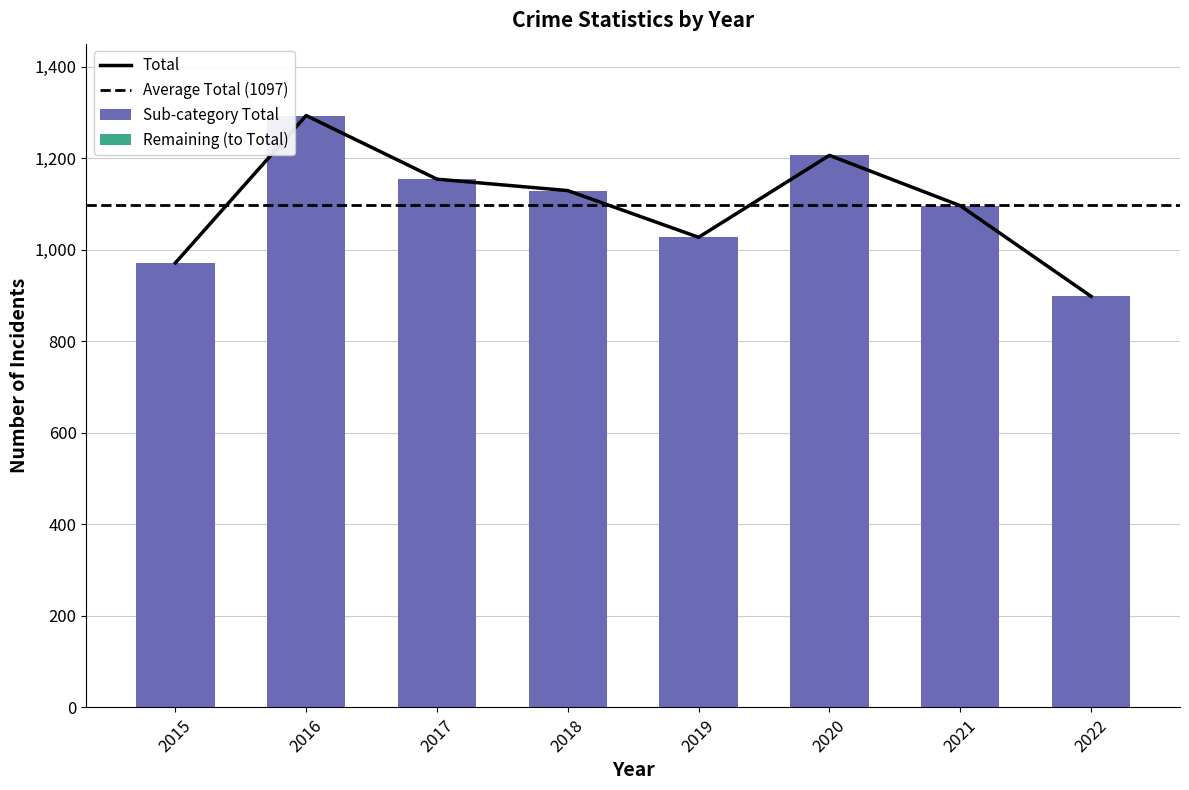

What is the sum of all Sub-category Total values?

8774